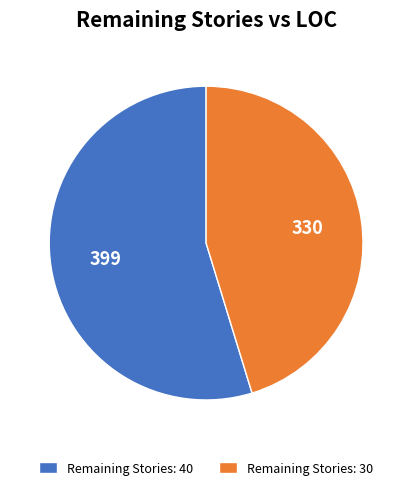

Do Remaining Stories: 30 and Remaining Stories: 40 together represent more than half of the pie?

Yes